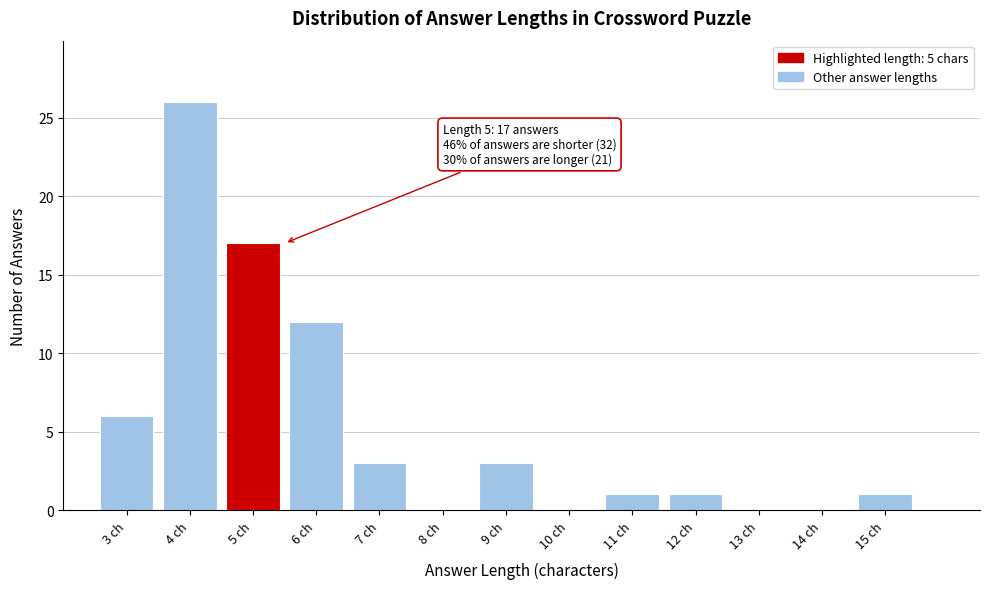

Over which range of the x-axis is the bar tallest?

3.5 to 4.5